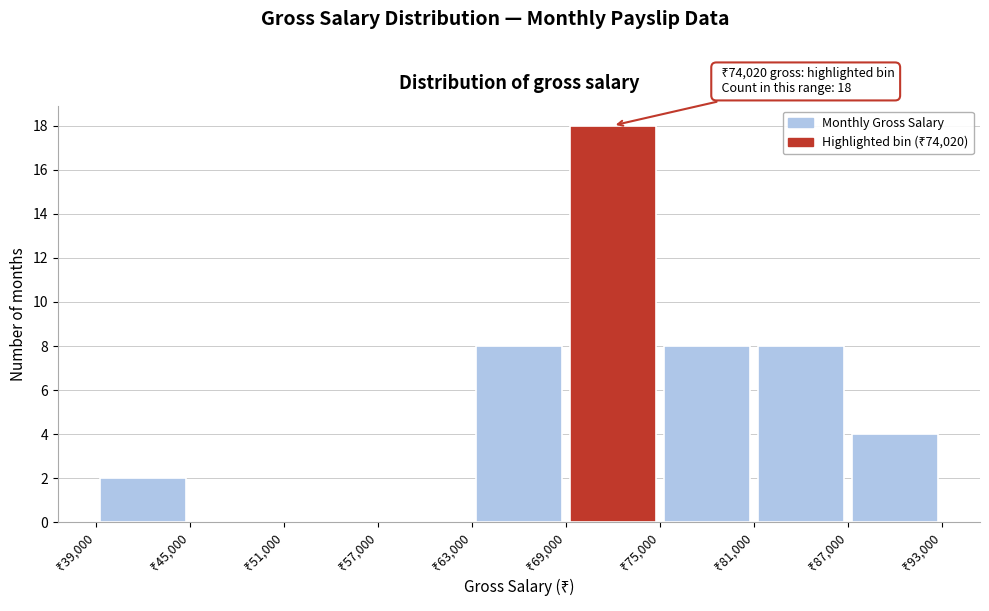

Over which range of the x-axis is the bar tallest?

69000 to 75000